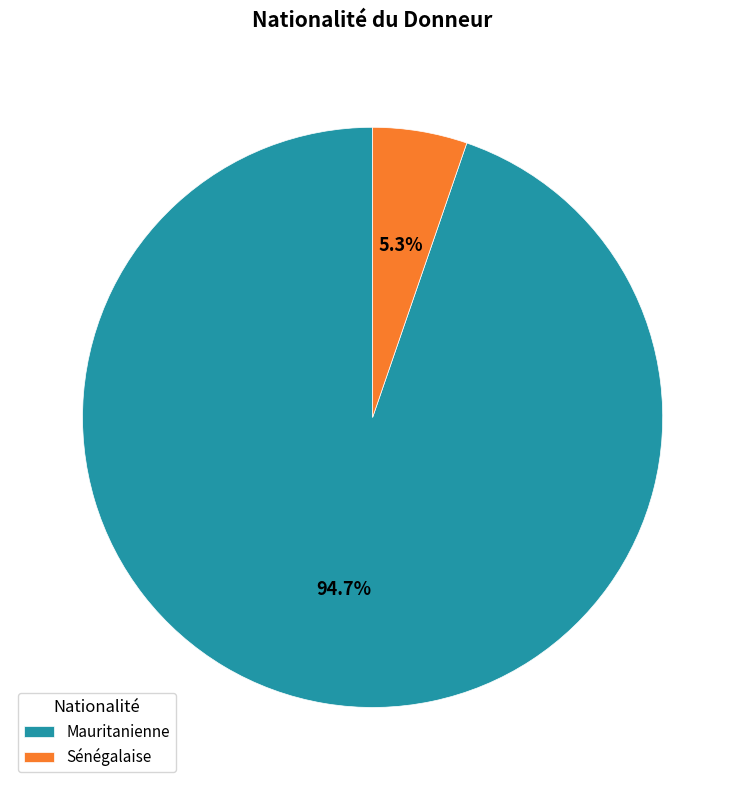

Which has a higher value, Sénégalaise or Mauritanienne?

Mauritanienne